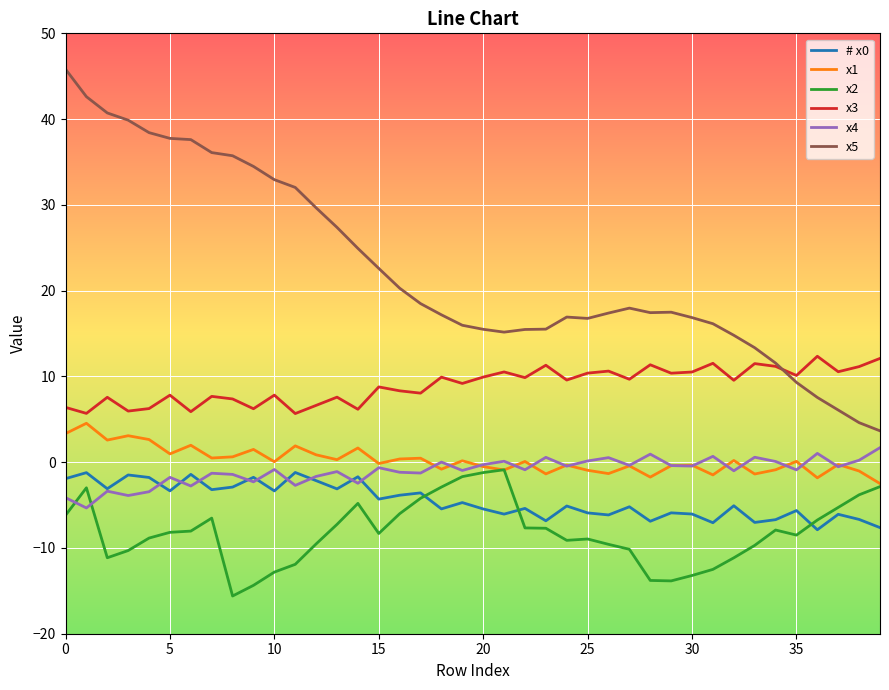

True or false: x3 and # x0 intersect in this chart.

False